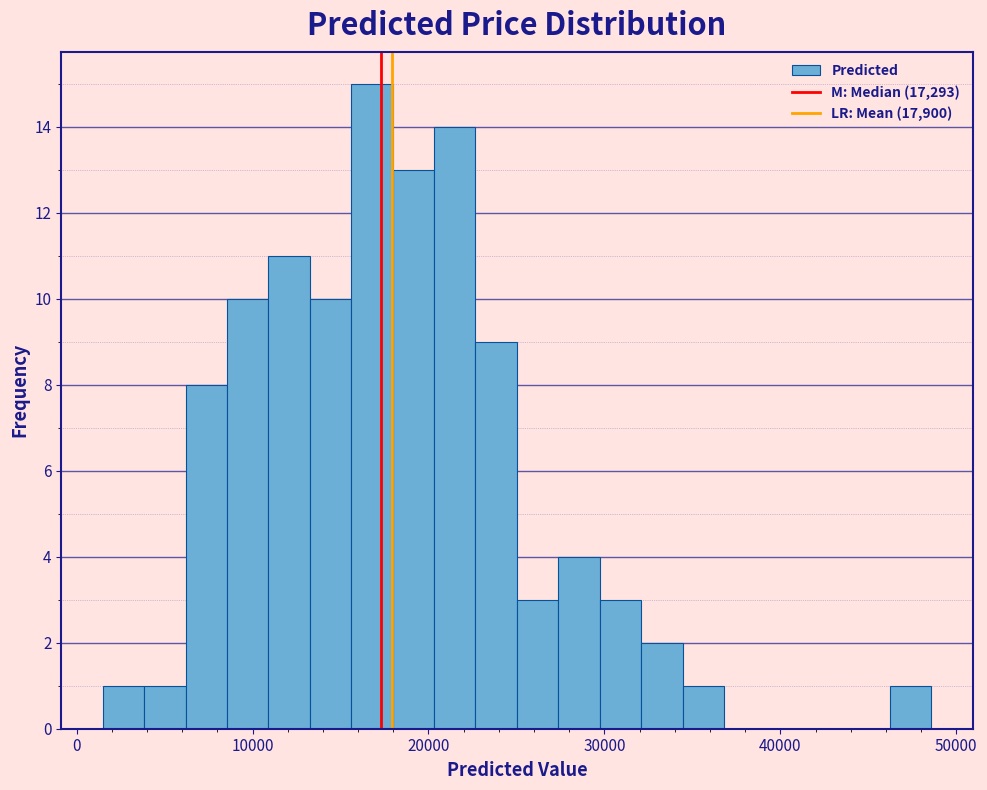

Around what value on the x-axis is the tallest bar? Give the approximate position of its centre, as read against the axis.

17000